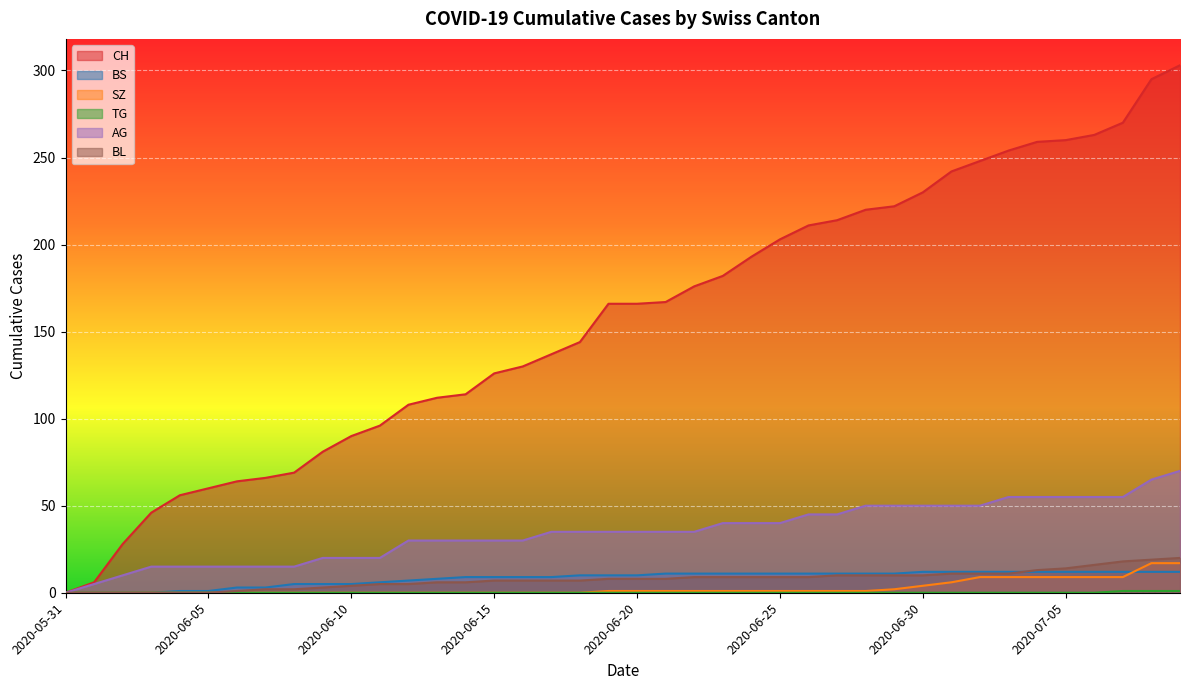

How many positive values does the TG series have?

3